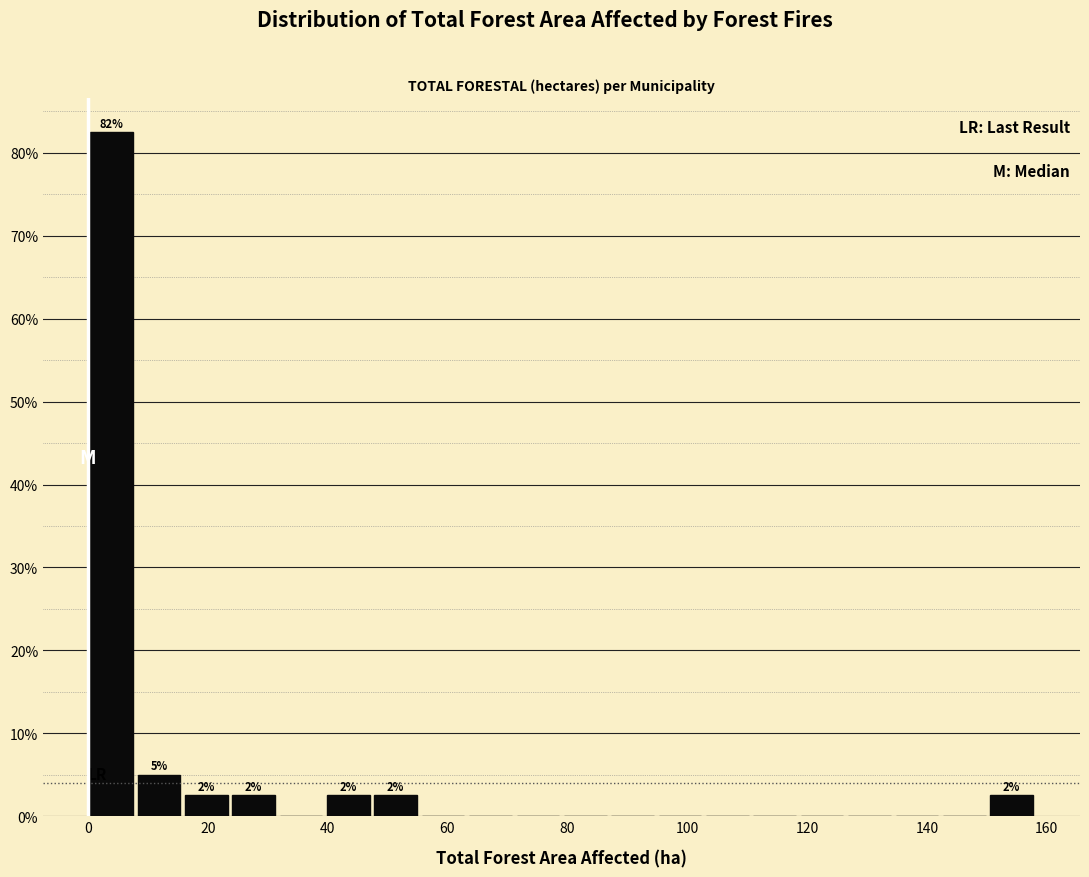

Read against the x-axis, roughly where is the centre of the tallest bar?

4